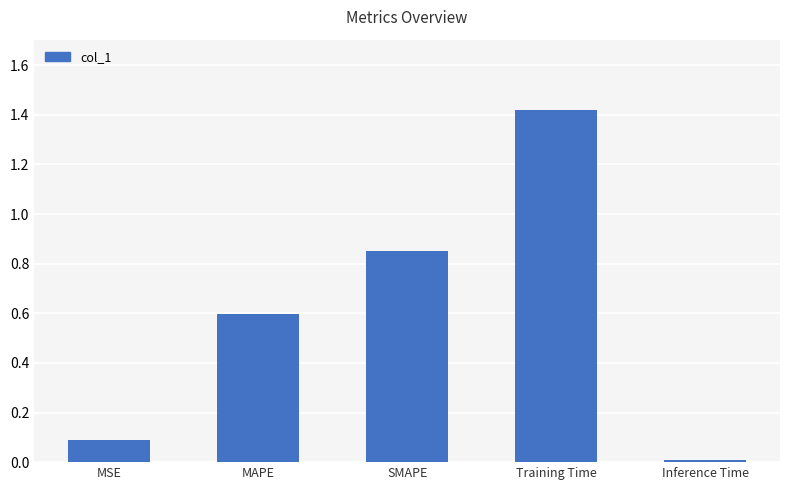

Does the chart contain stacked bars?

No